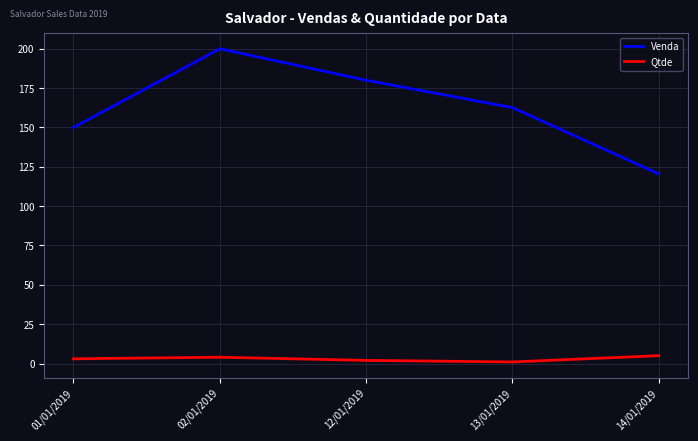

How many lines are shown in the chart?

2